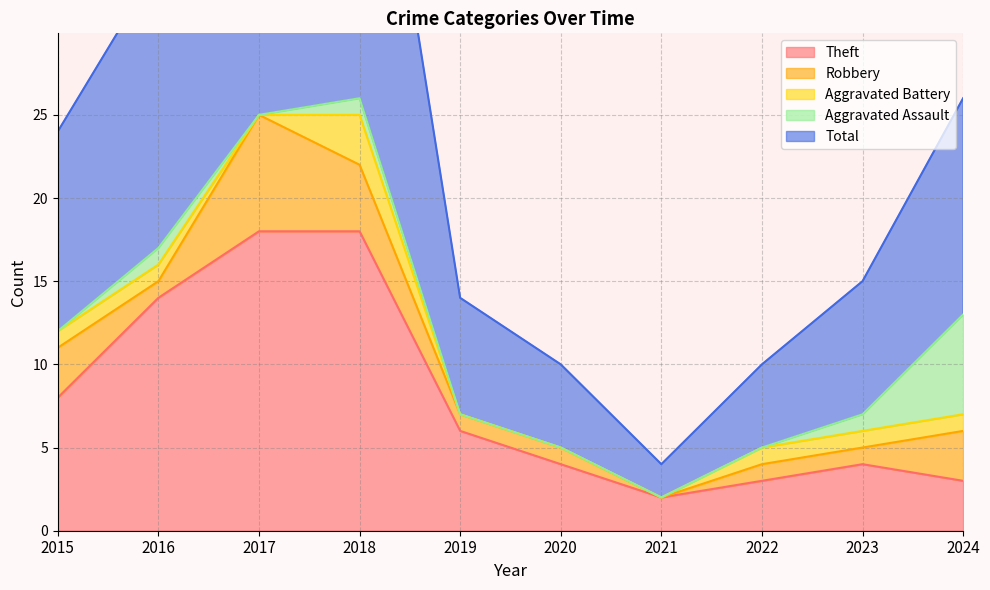

How many series are shown in this chart?

5